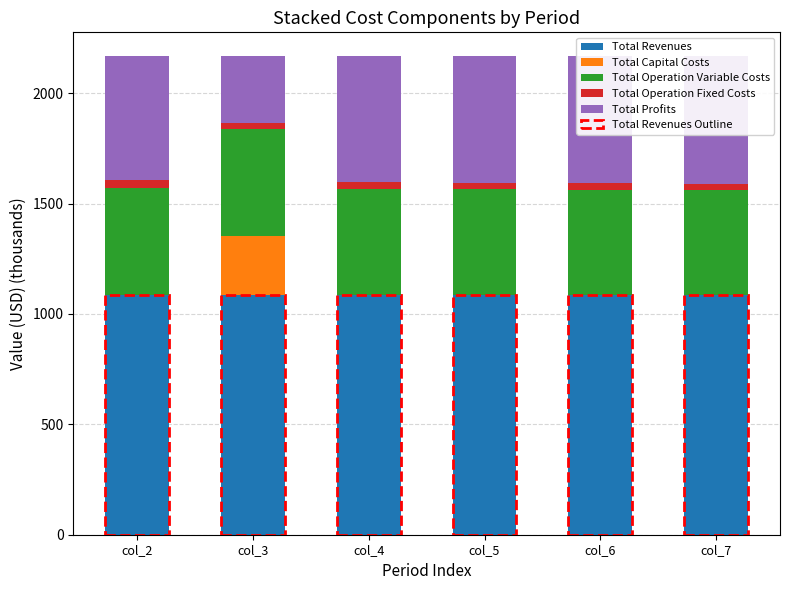

What is the sum of the Total Operation Fixed Costs values at col_6 and col_4?

56.5